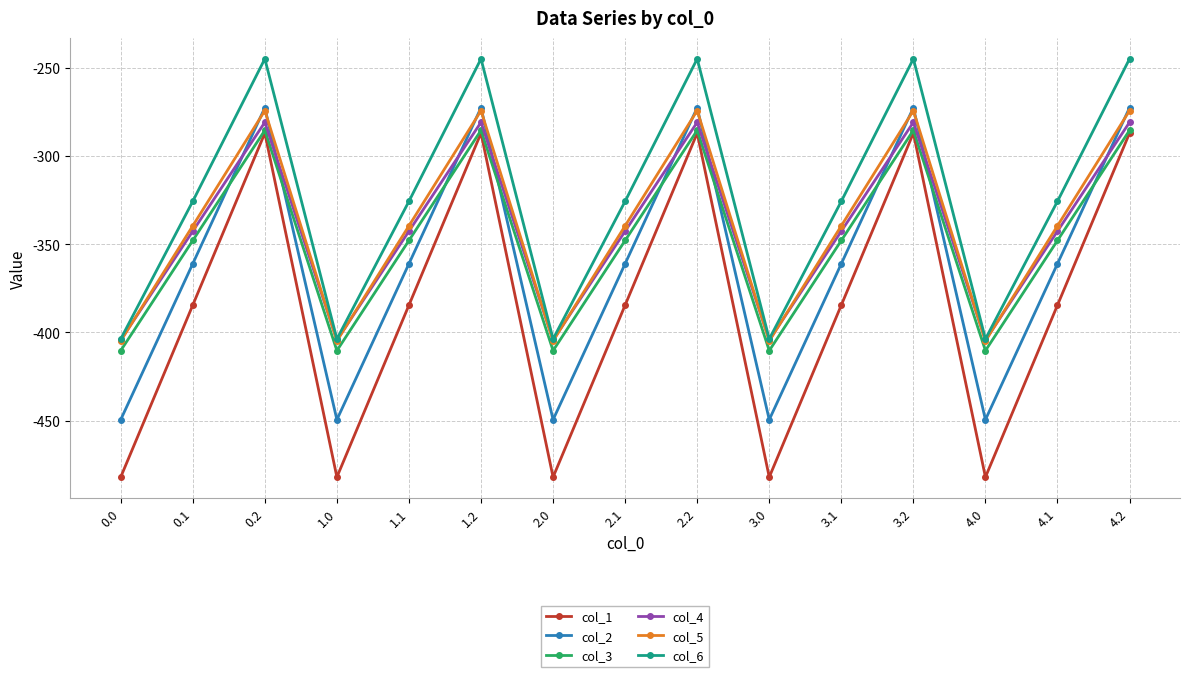

True or false: col_3 and col_5 intersect in this chart.

False